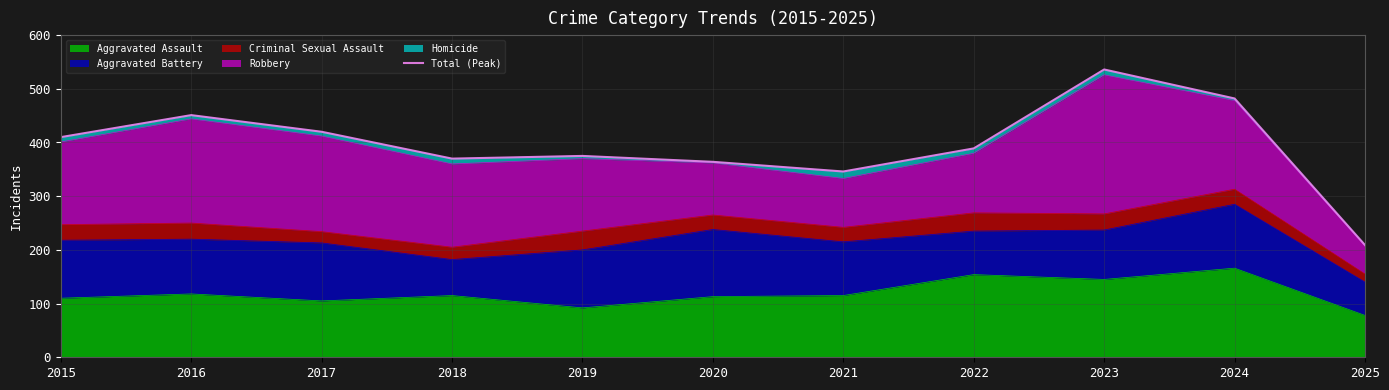

Which label corresponds to the smallest value in the chart?

2025